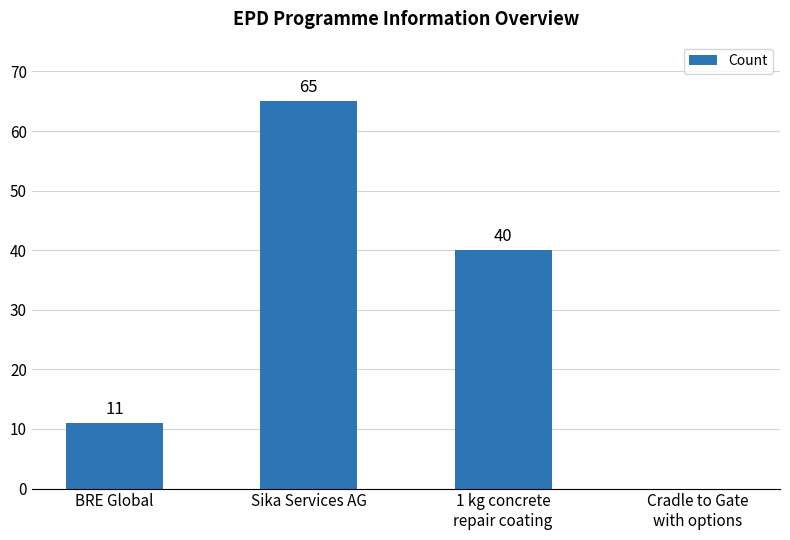

At which label does the data first exceed 40?

Sika Services AG